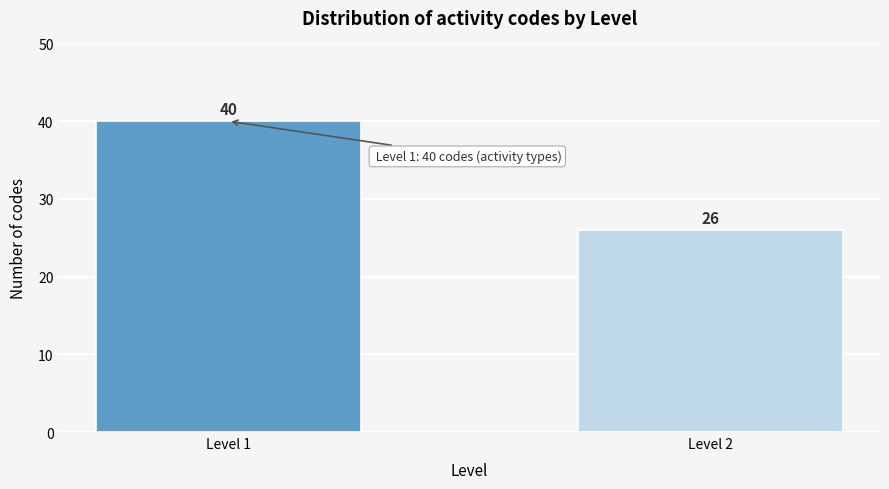

Reading right to left, what are all the values shown in this chart?

Level 2=26	Level 1=40